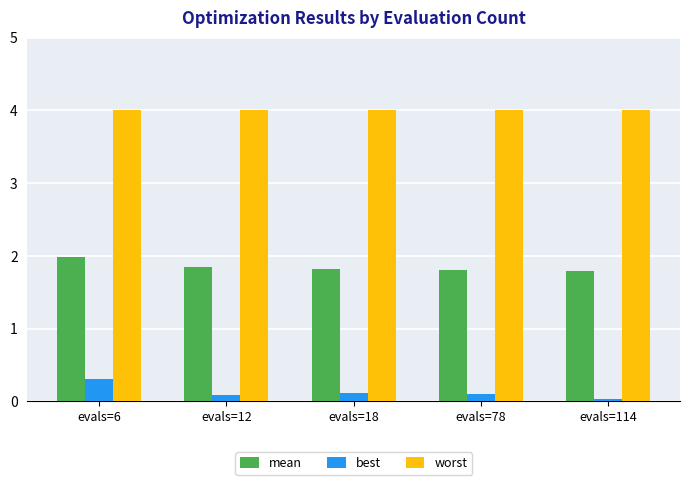

How many bars are there in each group?

3